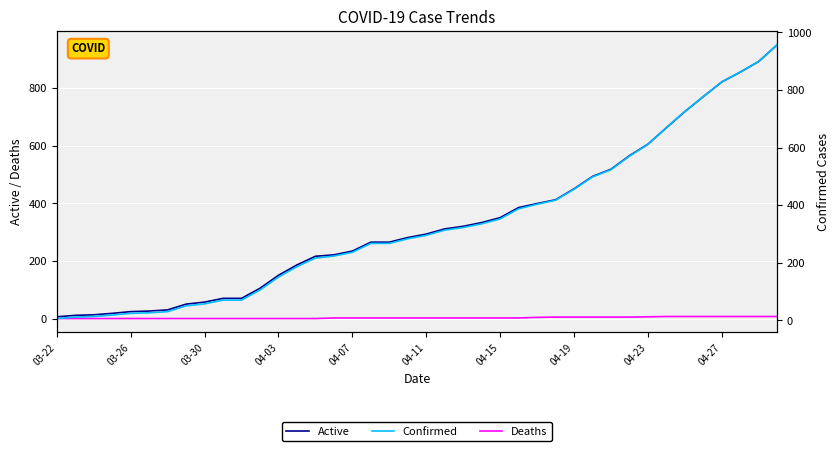

List the series in order of their peak value, lowest first.

Deaths, Active, Confirmed